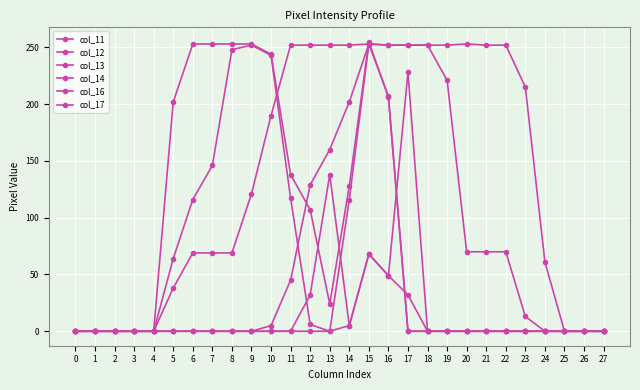

Count the number of data series in this chart.

6